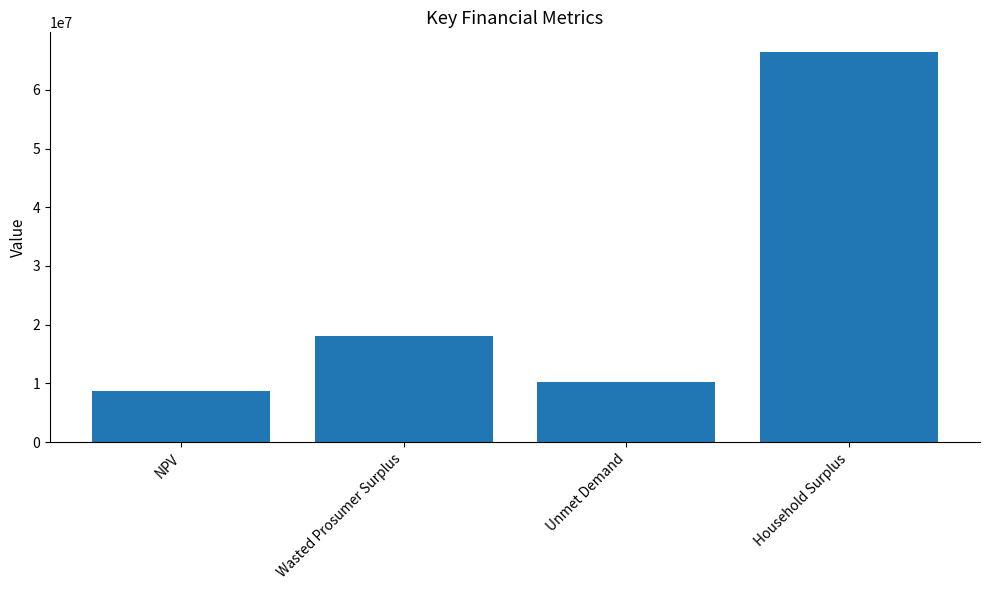

Reading left to right, transcribe all the data shown in this chart.

NPV=8623642.5	Wasted Prosumer Surplus=18093321.8	Unmet Demand=10285071.6	Household Surplus=66494821.3